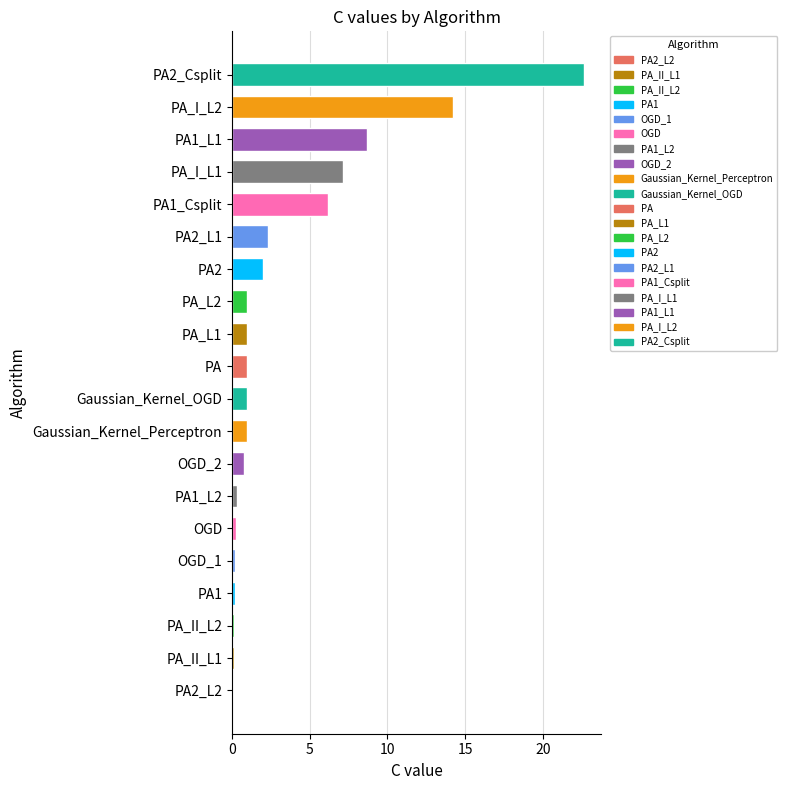

How many distinct data groups are displayed?

1